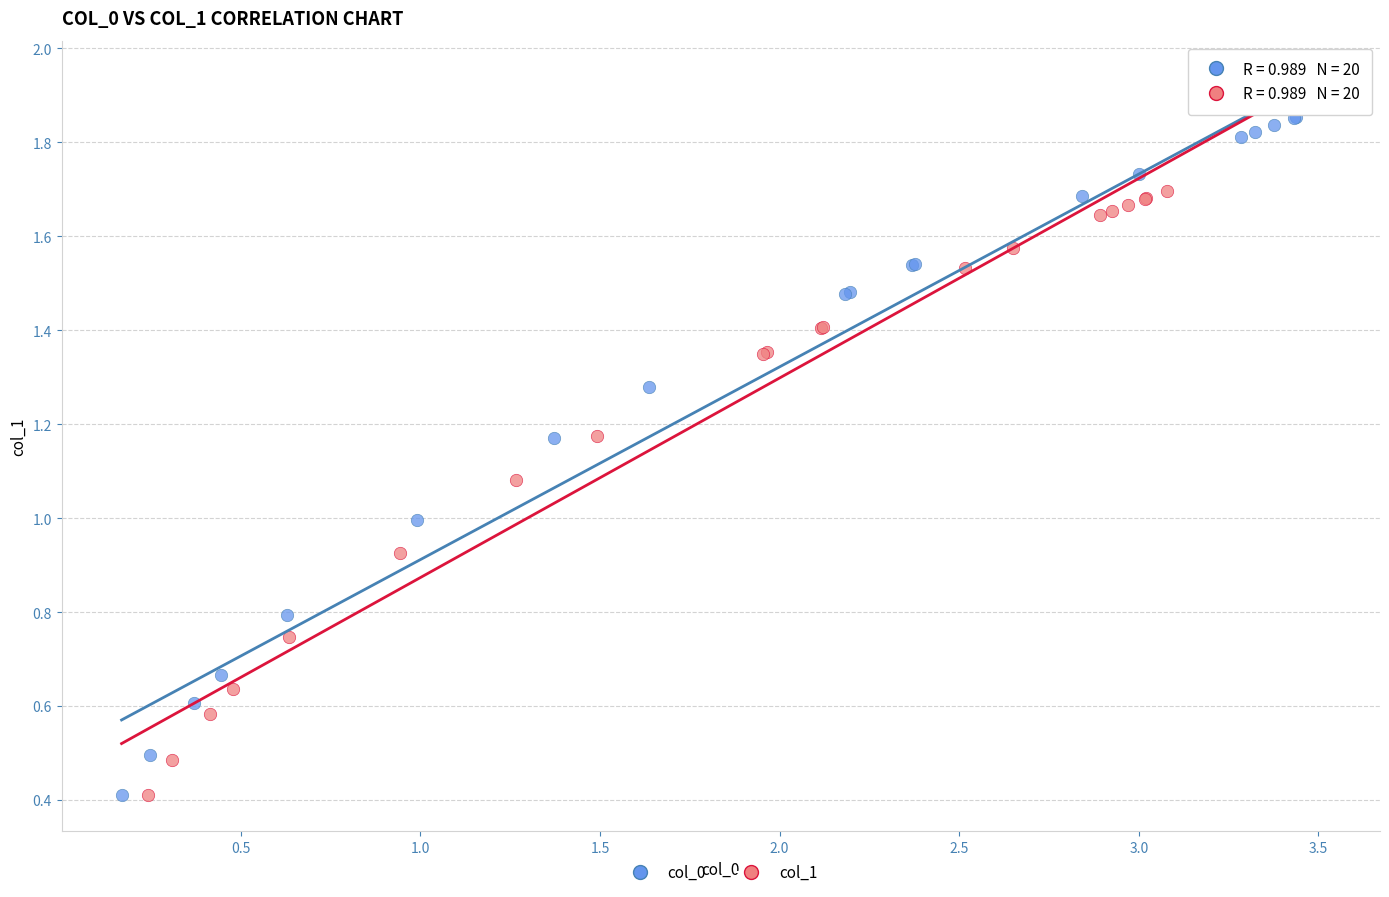

Which series reaches the maximum Y coordinate?

col_0